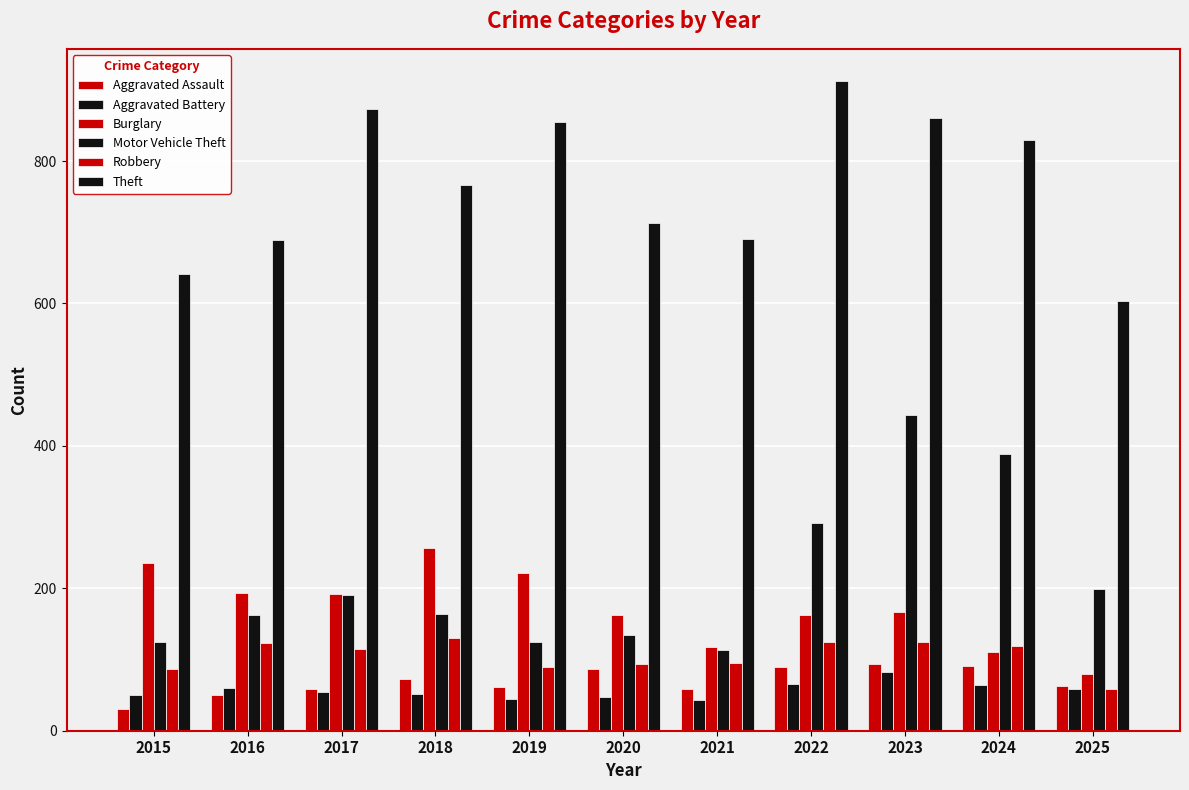

Which series has the largest total across all categories?

Theft